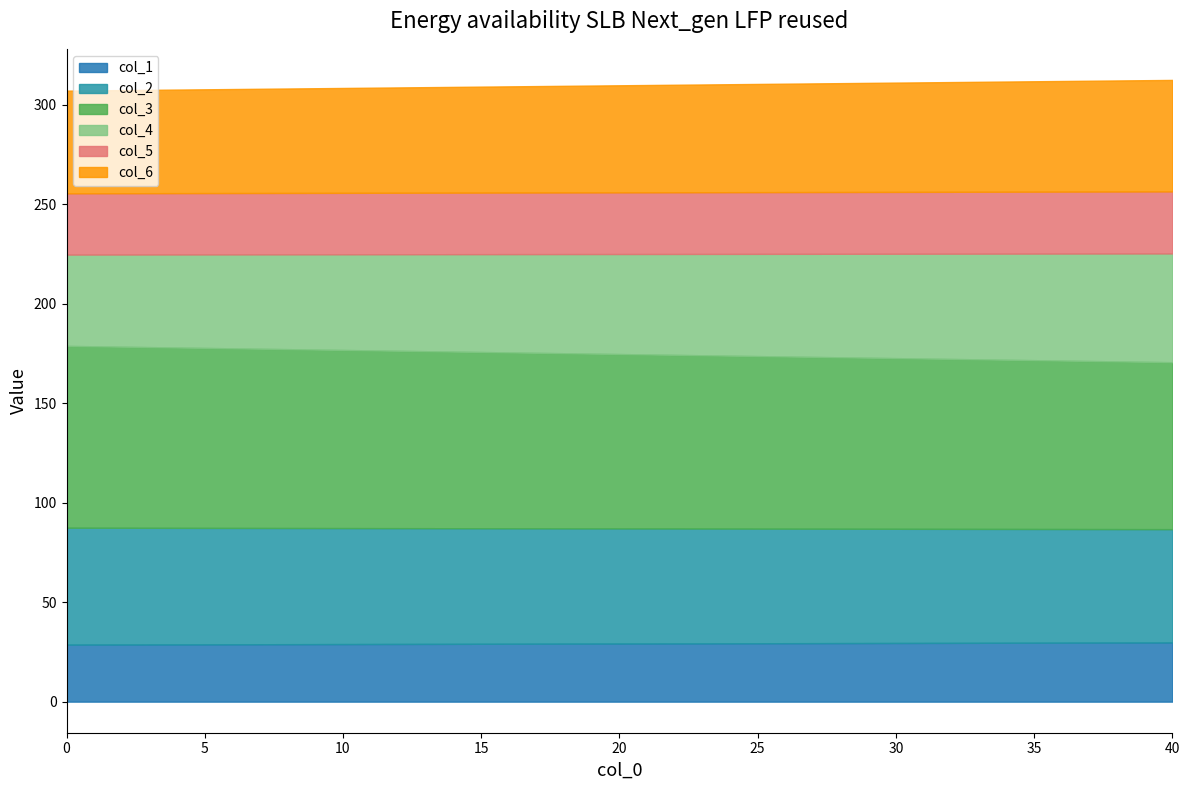

What is the average value of the col_2 series?

57.8